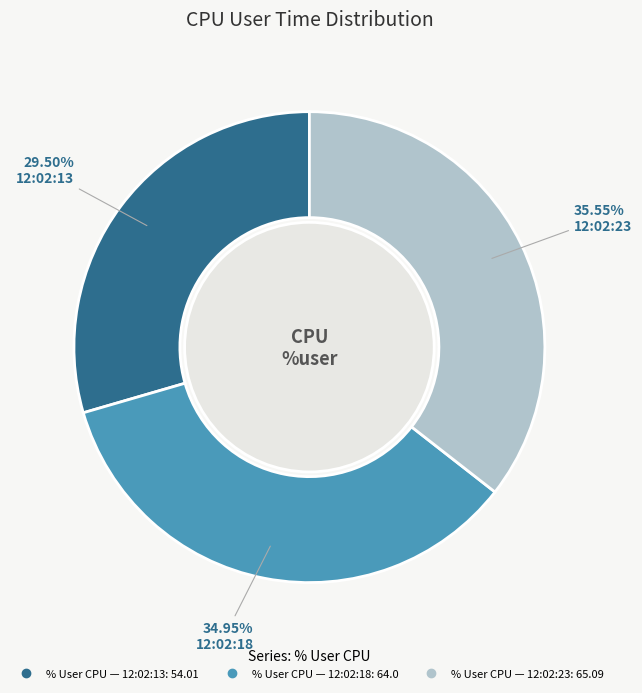

Count the number of slices in the pie.

3